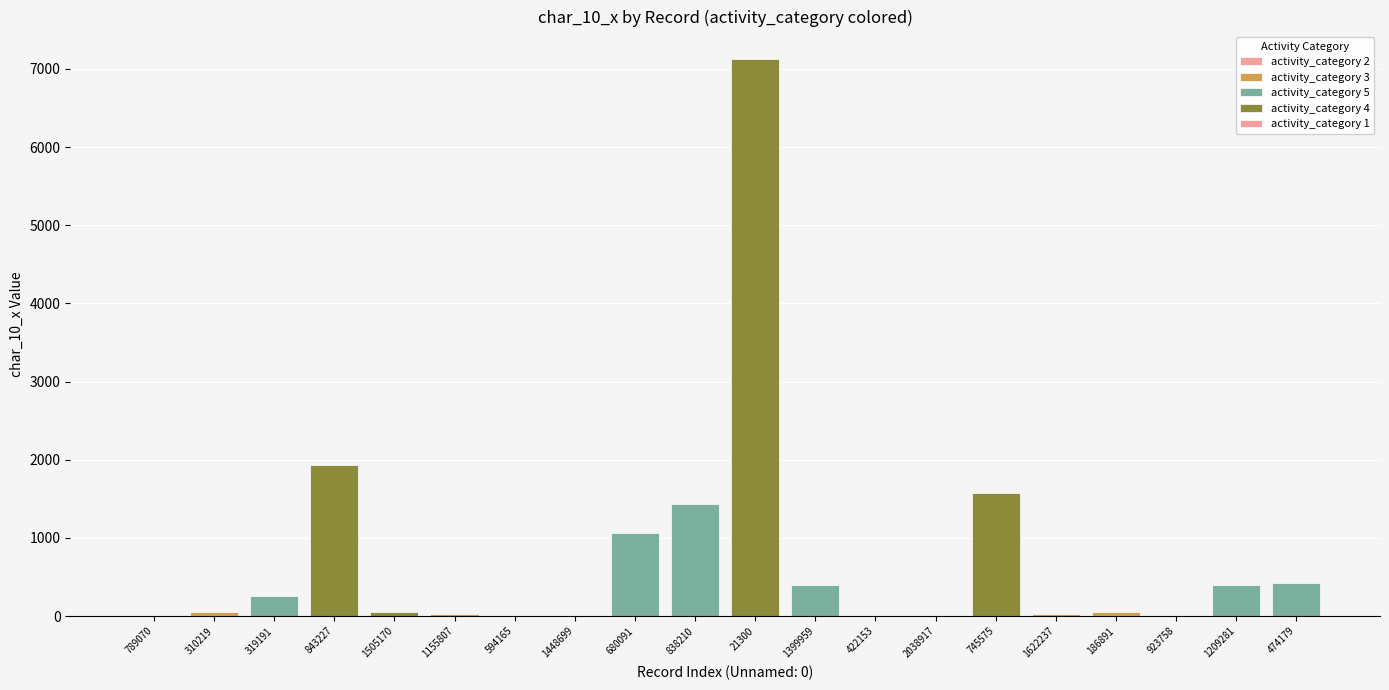

How many values are above zero?

18